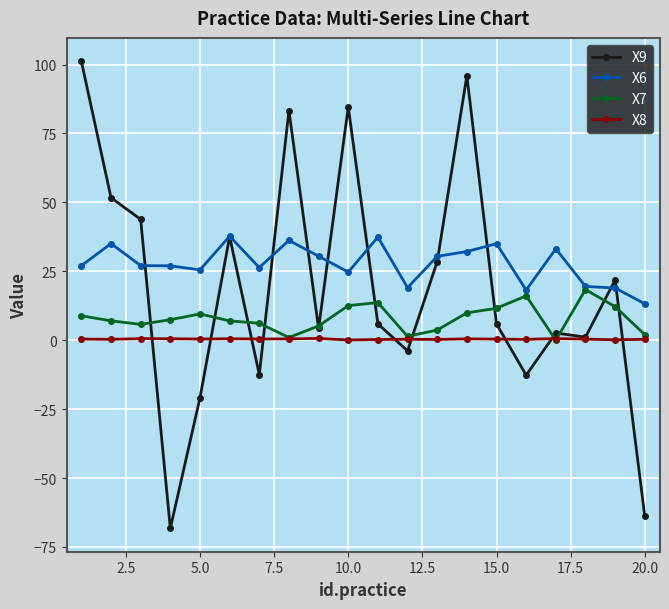

How many positive values does the X7 series have?

19